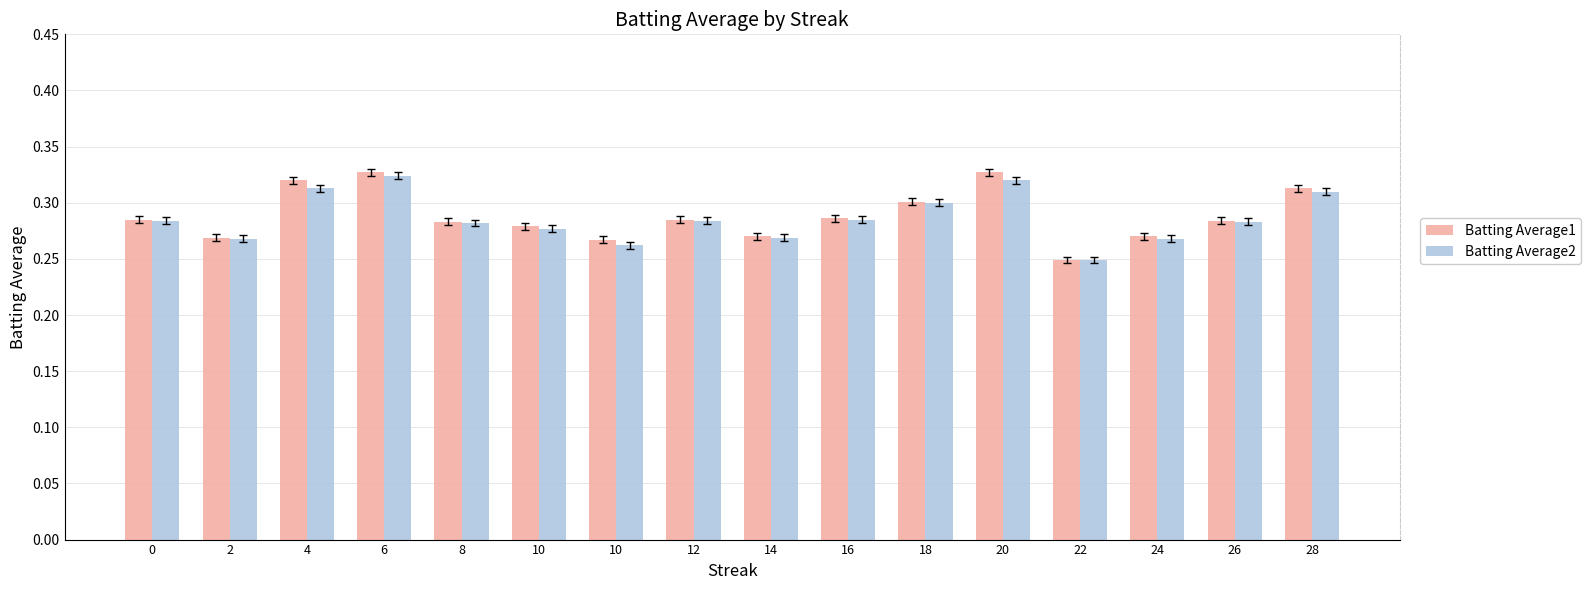

What is the value of the Batting Average1 bar at the 14th from the left?

0.3